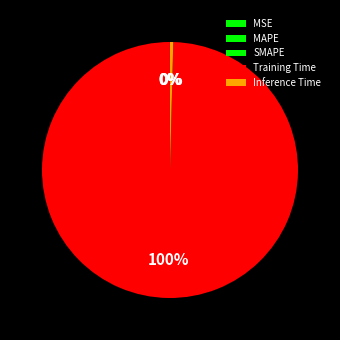

How many segments does this pie chart have?

5